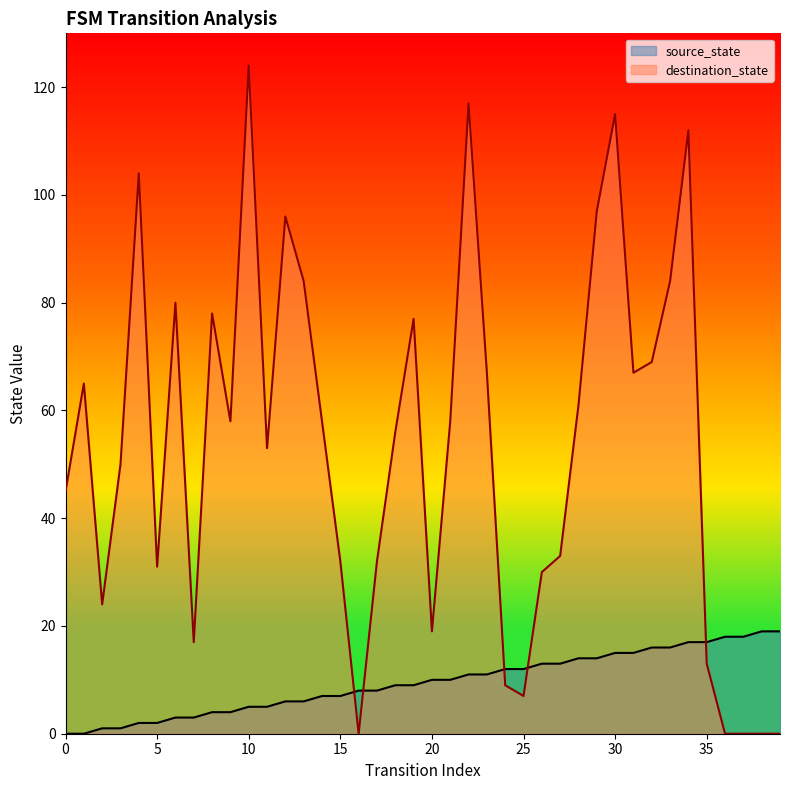

Is the value of destination_state at 24 greater than the value of source_state at 15?

Yes